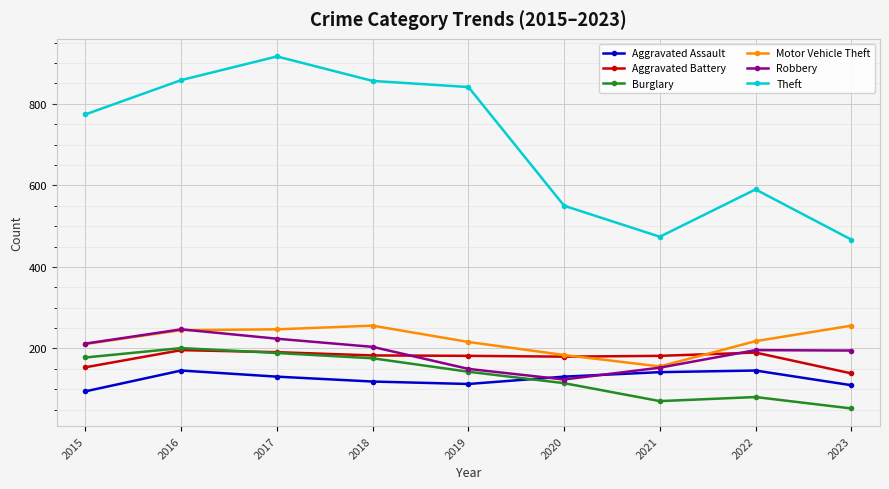

The value of Theft at 2023 is 144. True or false?

False